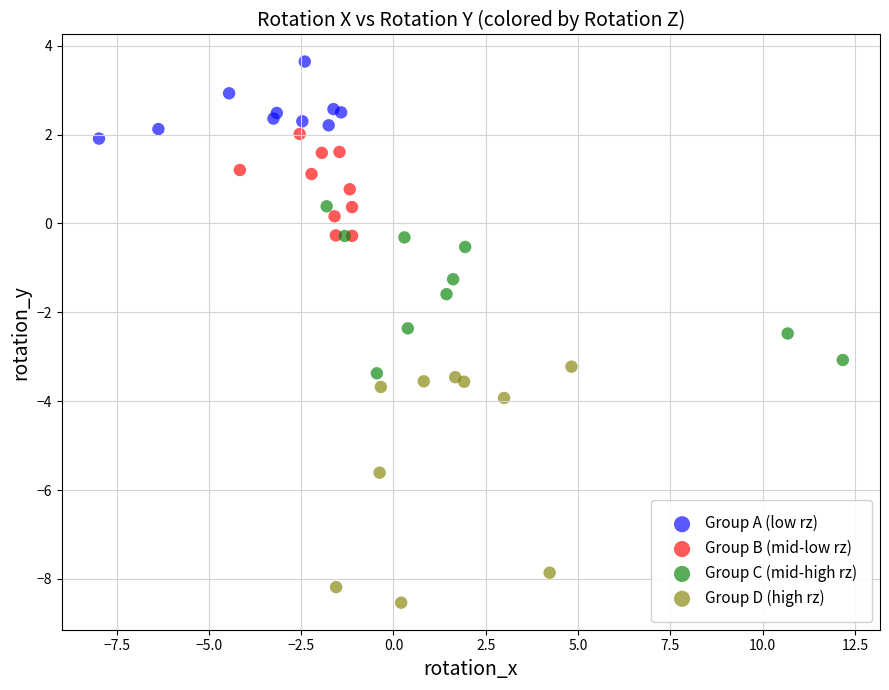

Which series has the largest Y range (max minus min)?

Group D (high rz)